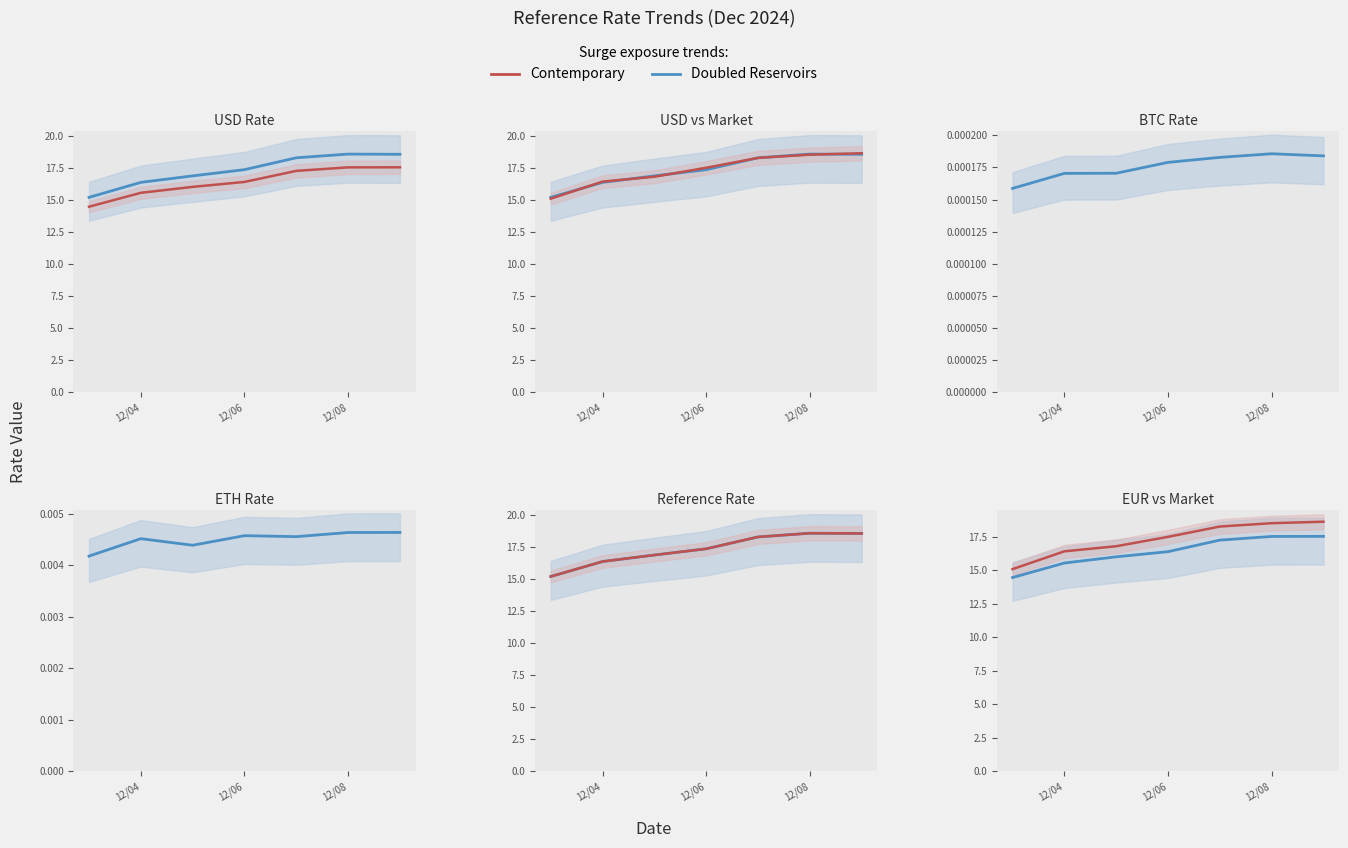

What is the average value of the Doubled Reservoirs series?

16.4